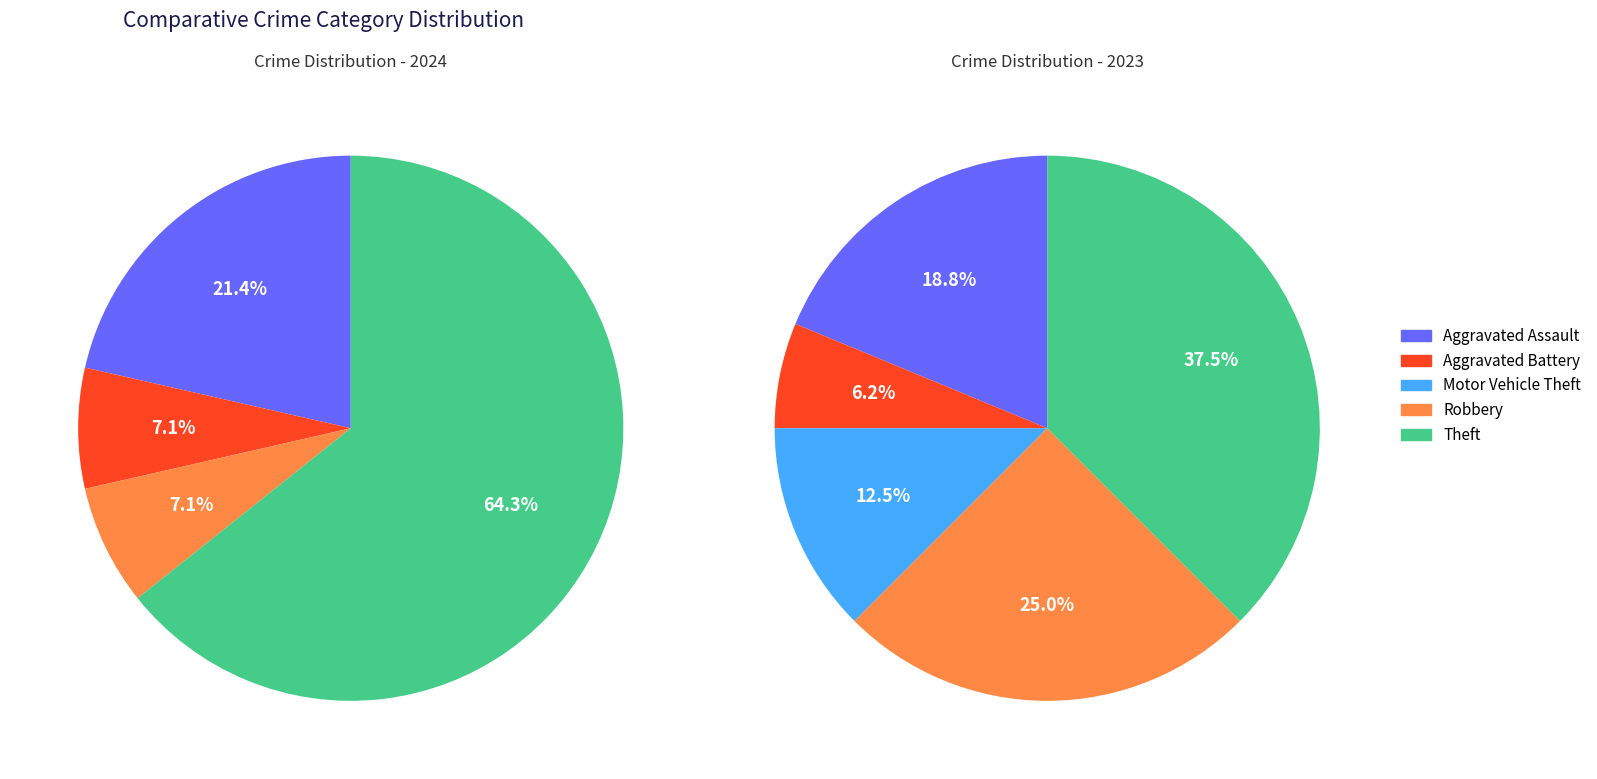

To the nearest percent, what portion does Robbery represent?

7%